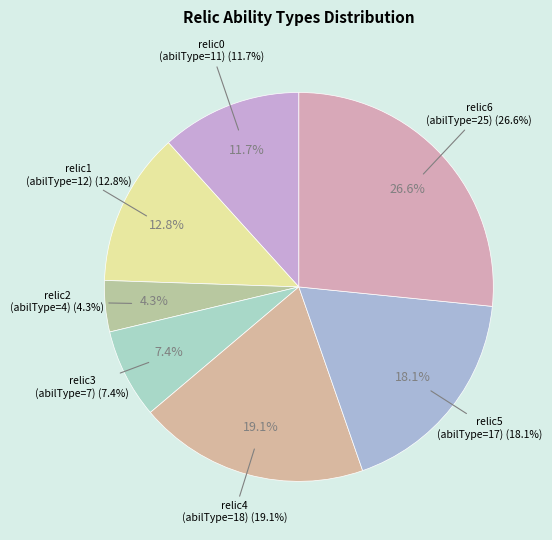

Rank the categories by value from highest to lowest.

relic6 (abilType=25), relic4 (abilType=18), relic5 (abilType=17), relic1 (abilType=12), relic0 (abilType=11), relic3 (abilType=7), relic2 (abilType=4)